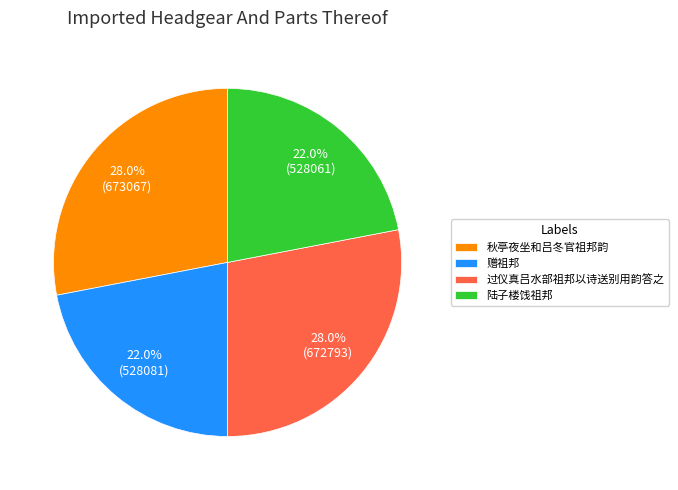

Approximately how many times larger is the value at 秋亭夜坐和吕冬官祖邦韵 compared to 过仪真吕水部祖邦以诗送别用韵答之?

1.0